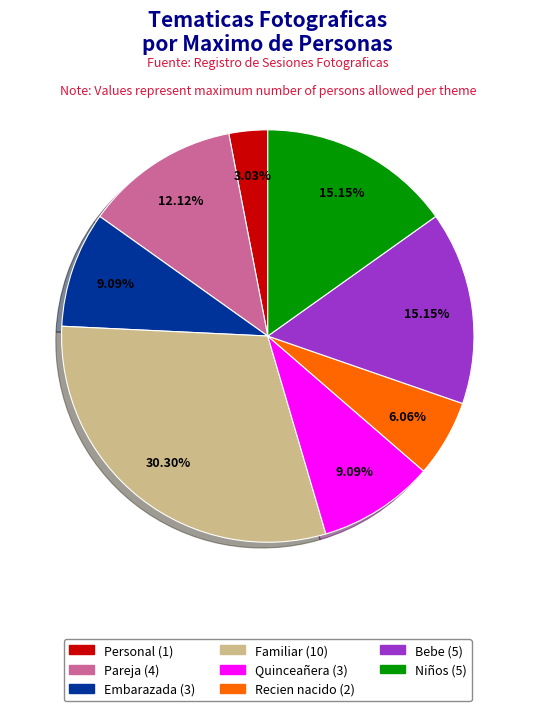

Does Bebe represent more than half of the total?

No